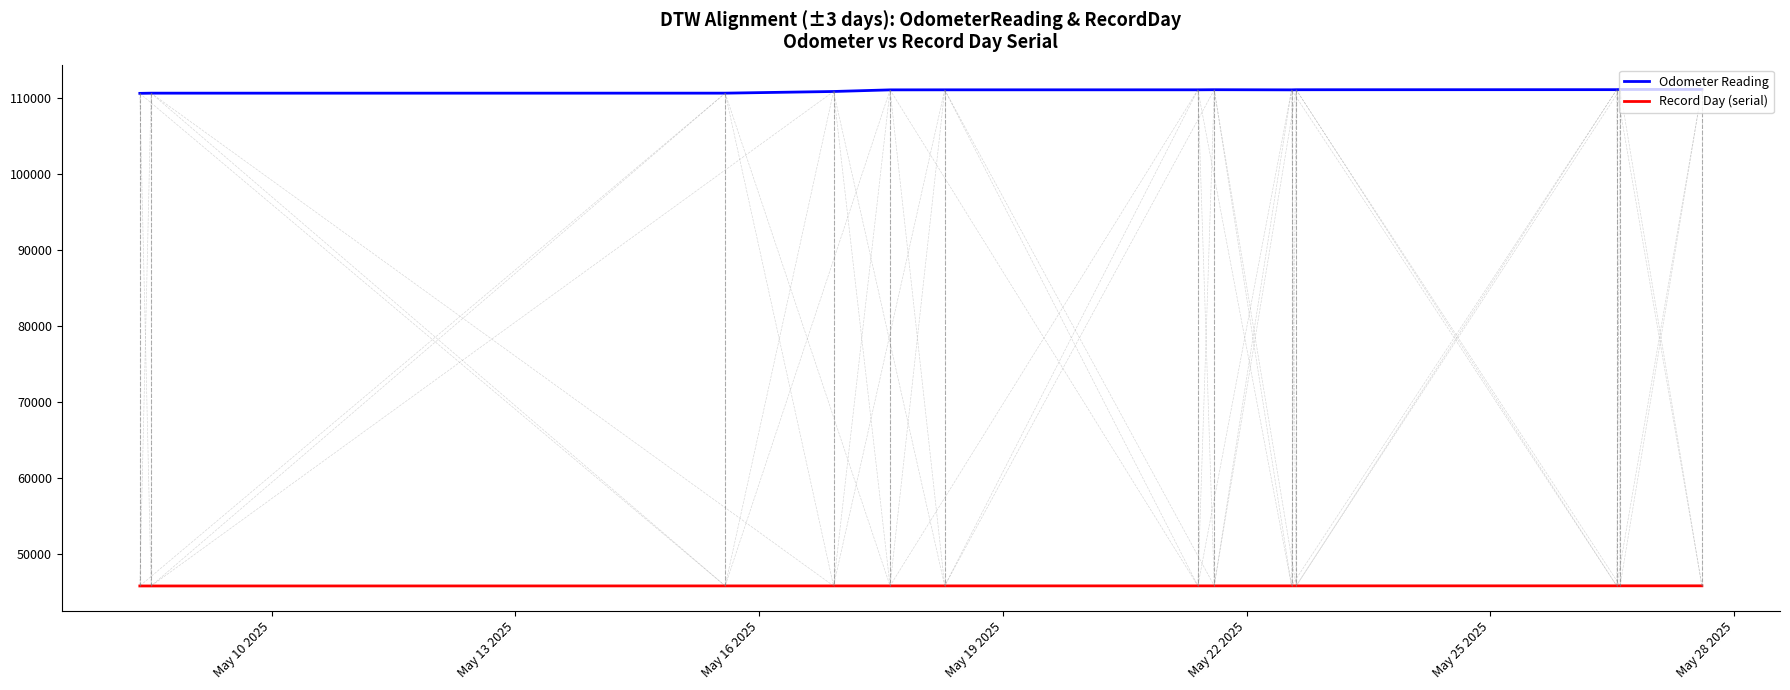

Rank the series by their average value, from lowest to highest.

Record Day (serial), Odometer Reading